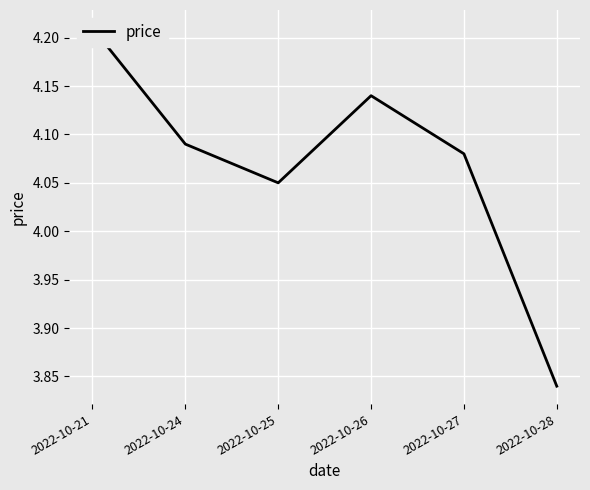

What is the difference between the maximum and minimum values?

0.4